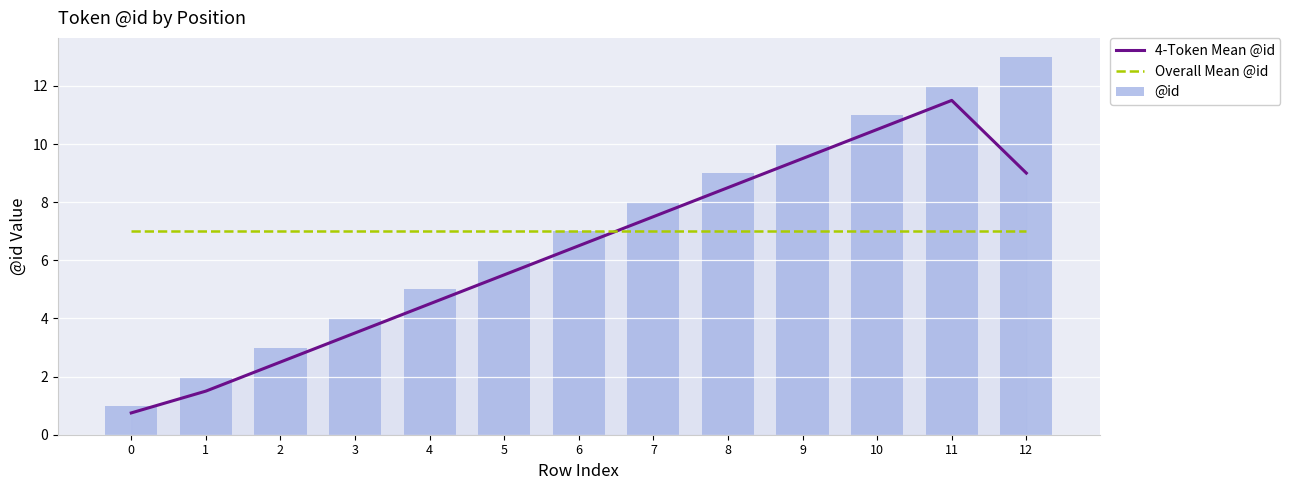

How many series are shown in this chart?

3